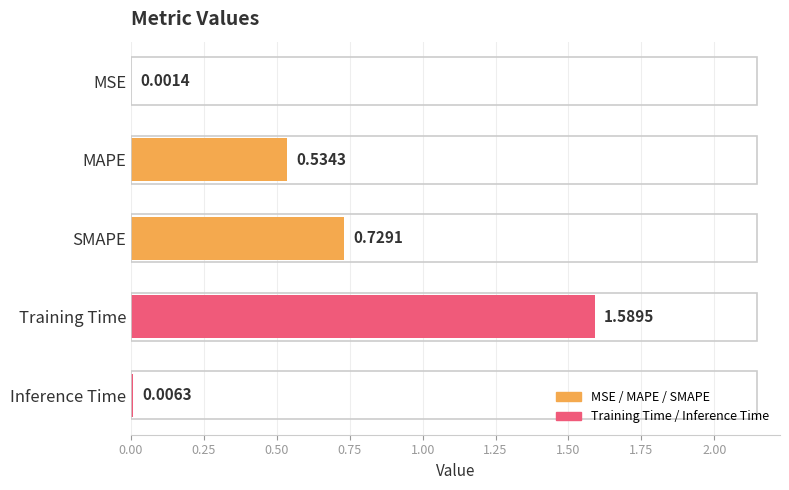

What is the change in value from SMAPE to Inference Time?

-0.7